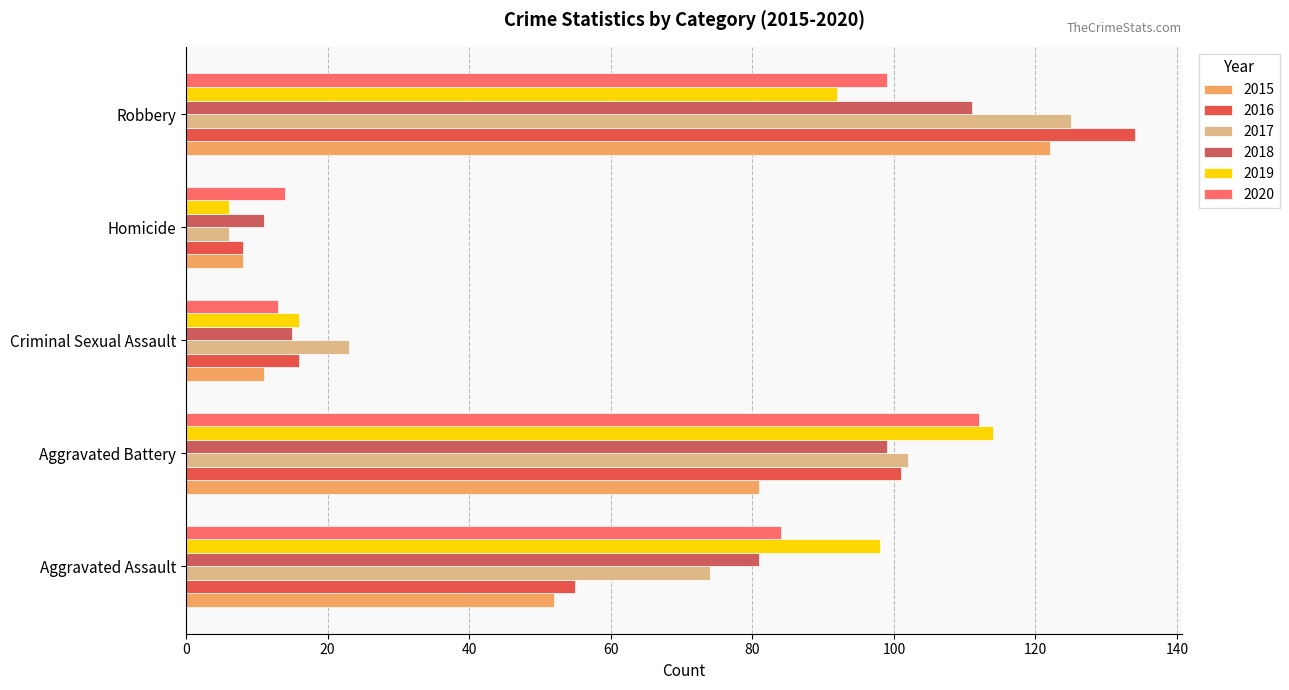

What is the smallest value displayed?

6